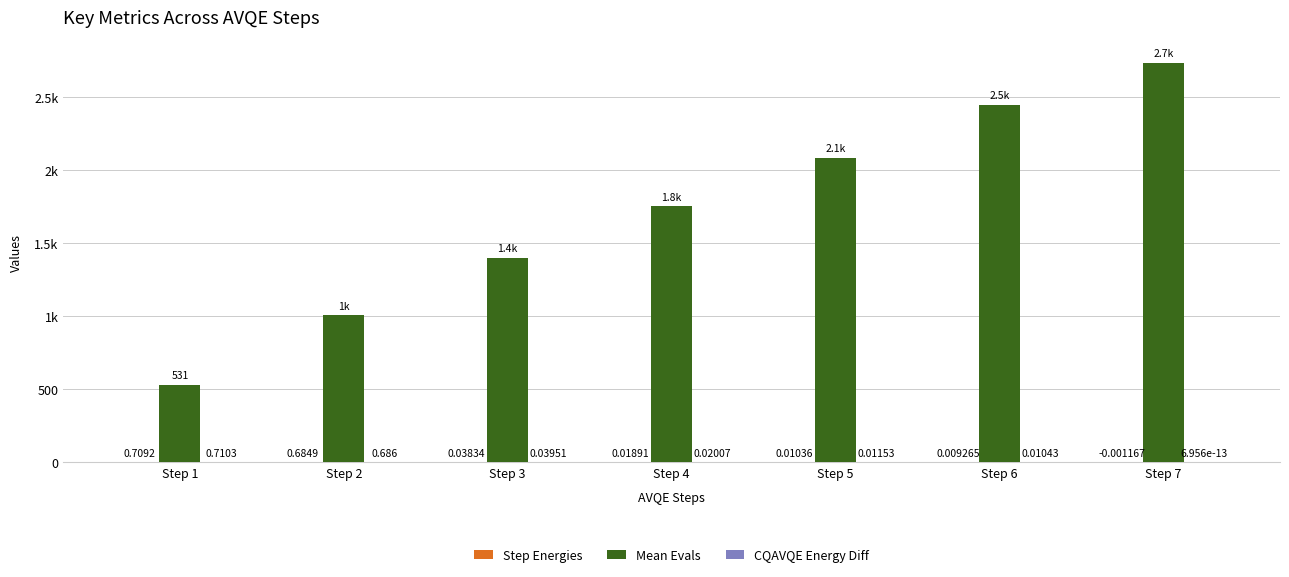

Does the chart contain stacked bars?

No